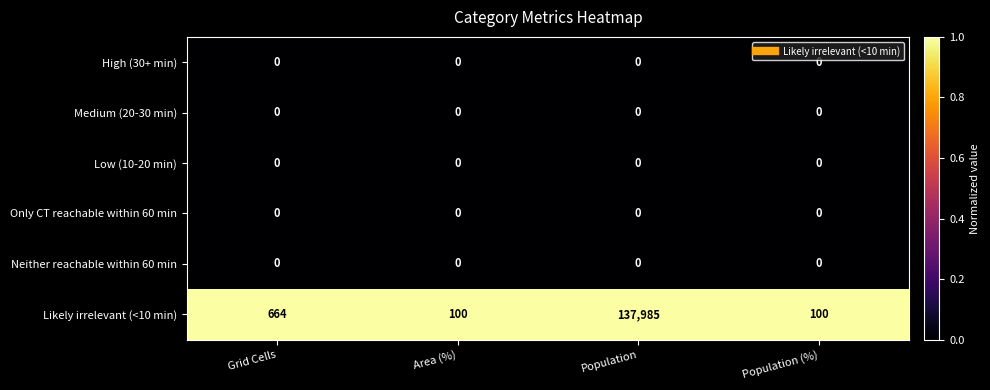

Which category has the highest value in the Likely irrelevant (<10 min) series?

Population